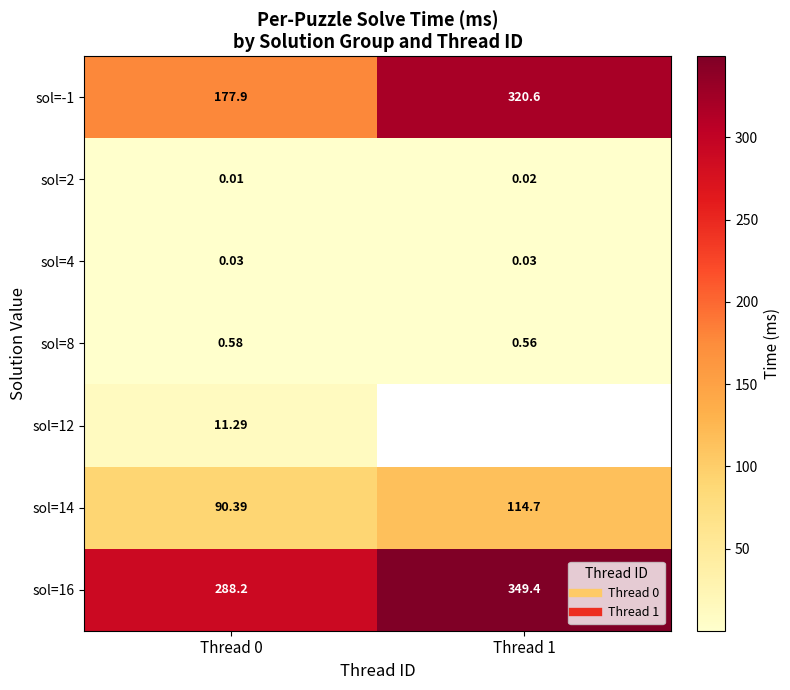

How many data points does each series have?

2